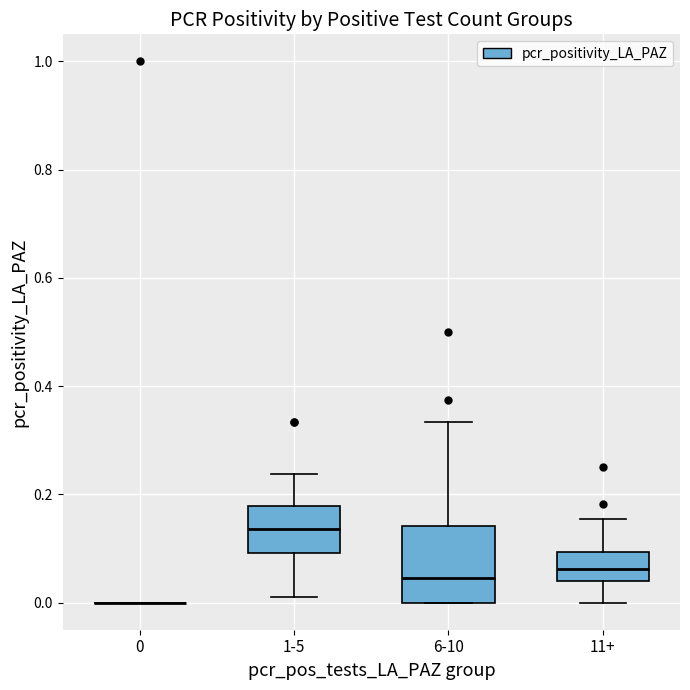

Reading left to right, read every box against the y-axis: the position of its median line, the range the box covers, and the ends of its whiskers. The values are not printed on the chart, so give them approximately, as read against the axis.

0: box collapsed to a line at 0.00, whiskers 0.00 to 0.00
1-5: median 0.14, box 0.10 to 0.18, whiskers 0.02 to 0.24
6-10: median 0.04, box 0.00 to 0.14, whiskers 0.00 to 0.34
11+: median 0.06, box 0.04 to 0.10, whiskers 0.00 to 0.16